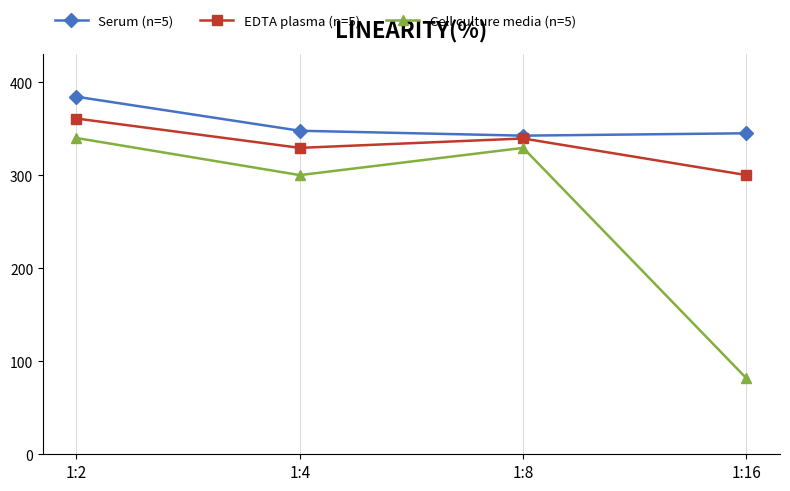

The value of Cell culture media (n=5) at 1:4 is 450.7. True or false?

False